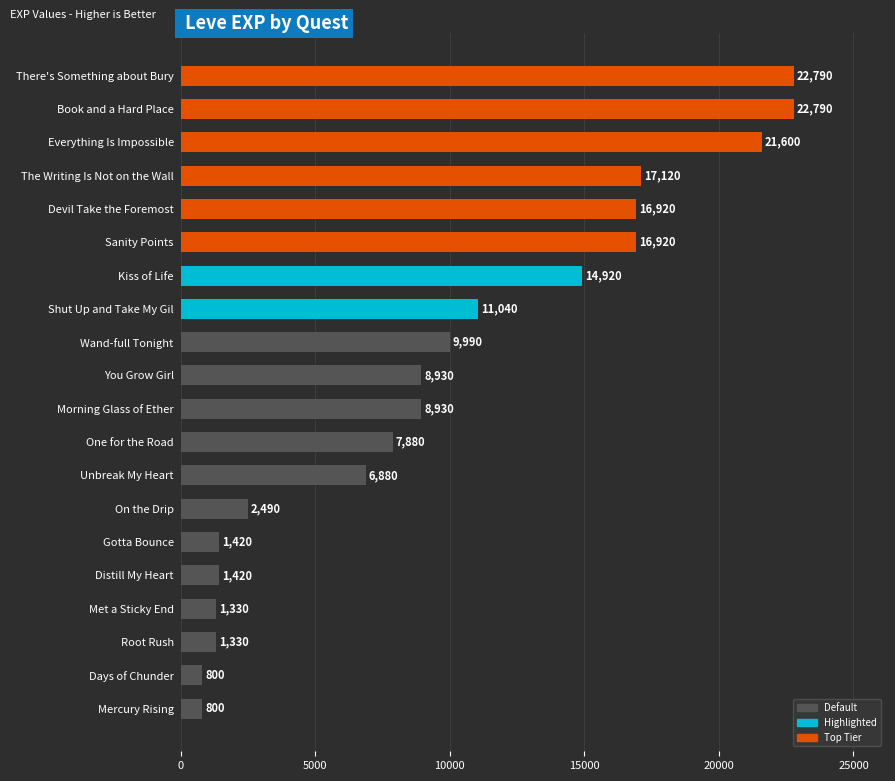

The chart shows a value of 3879 at Unbreak My Heart. True or false?

False